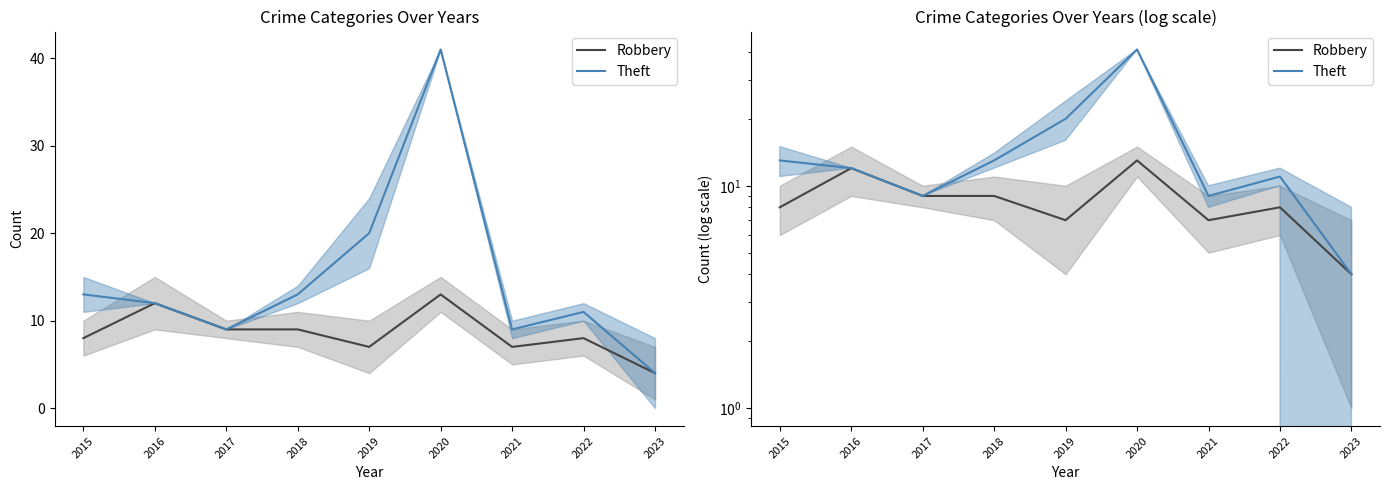

What is the average value of the Robbery series?

9